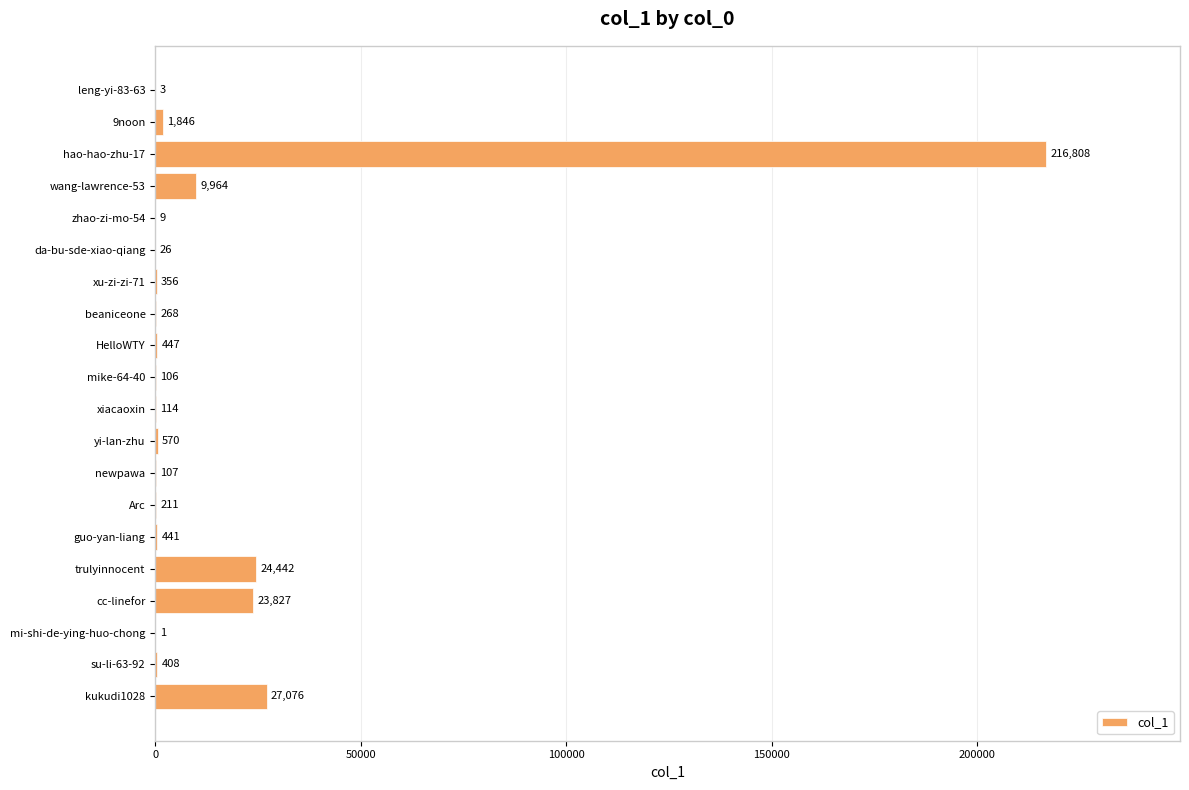

Which category has the highest value across all series?

hao-hao-zhu-17